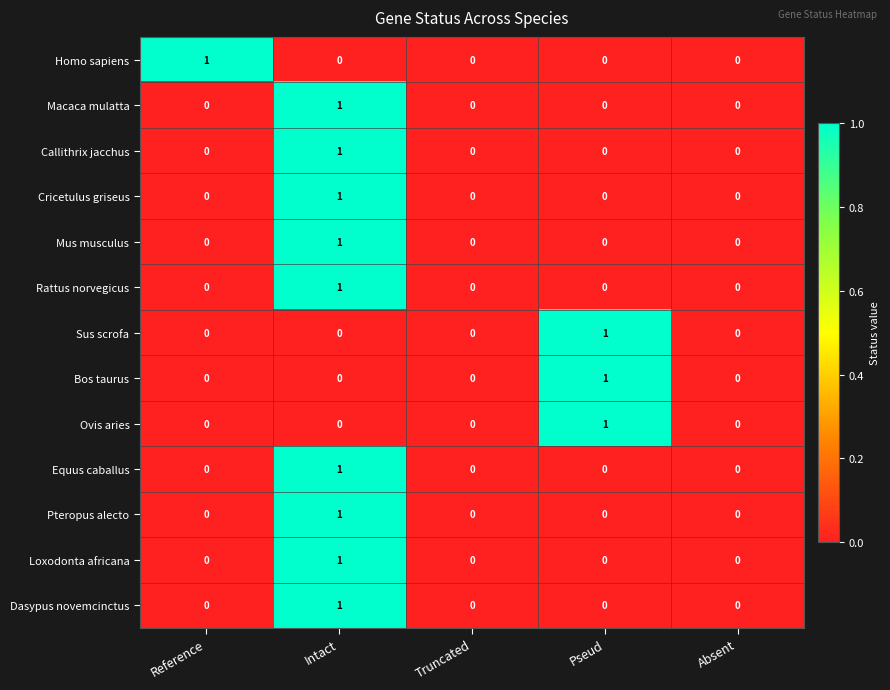

At which label does Equus caballus reach its peak?

Intact